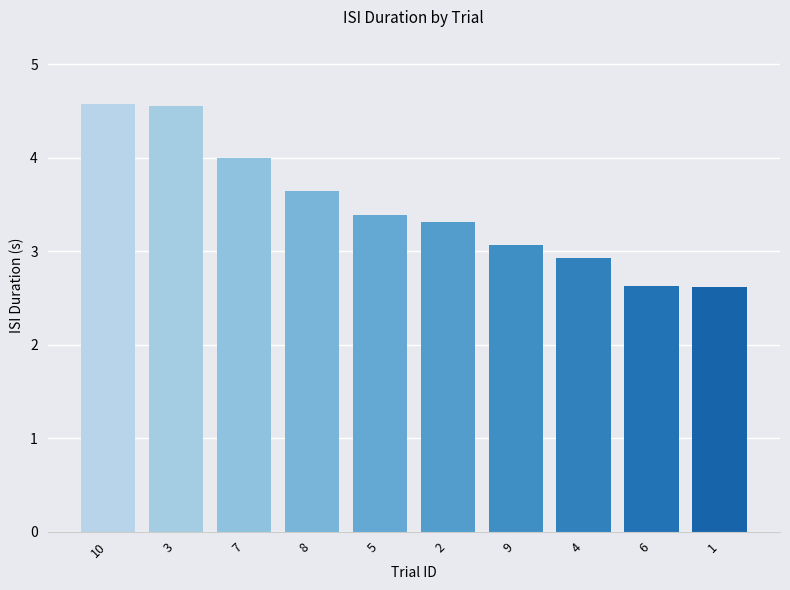

How many bars are there in total?

10